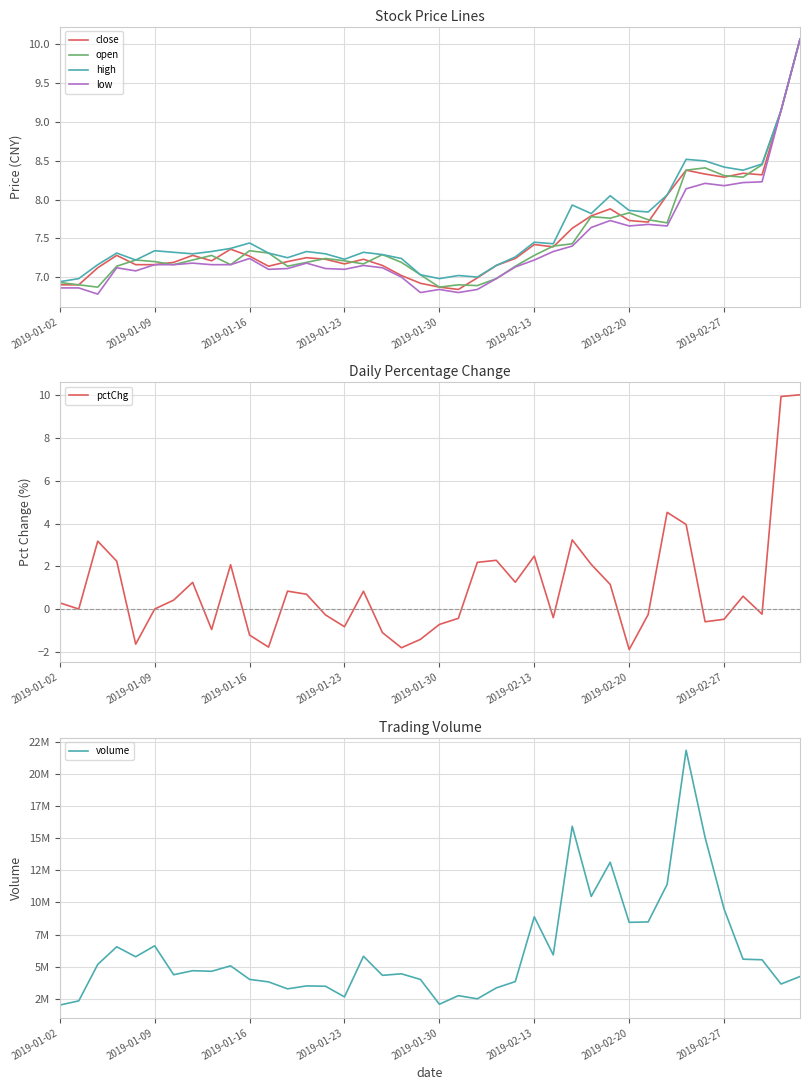

What is the maximum value for pctChg?

10.0